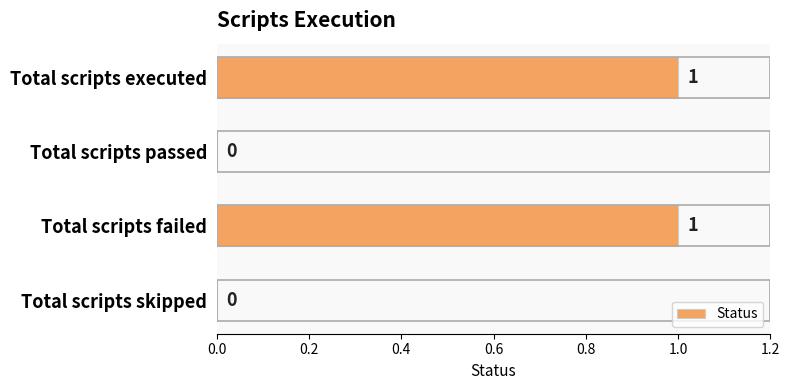

What is the maximum value shown in the chart?

1